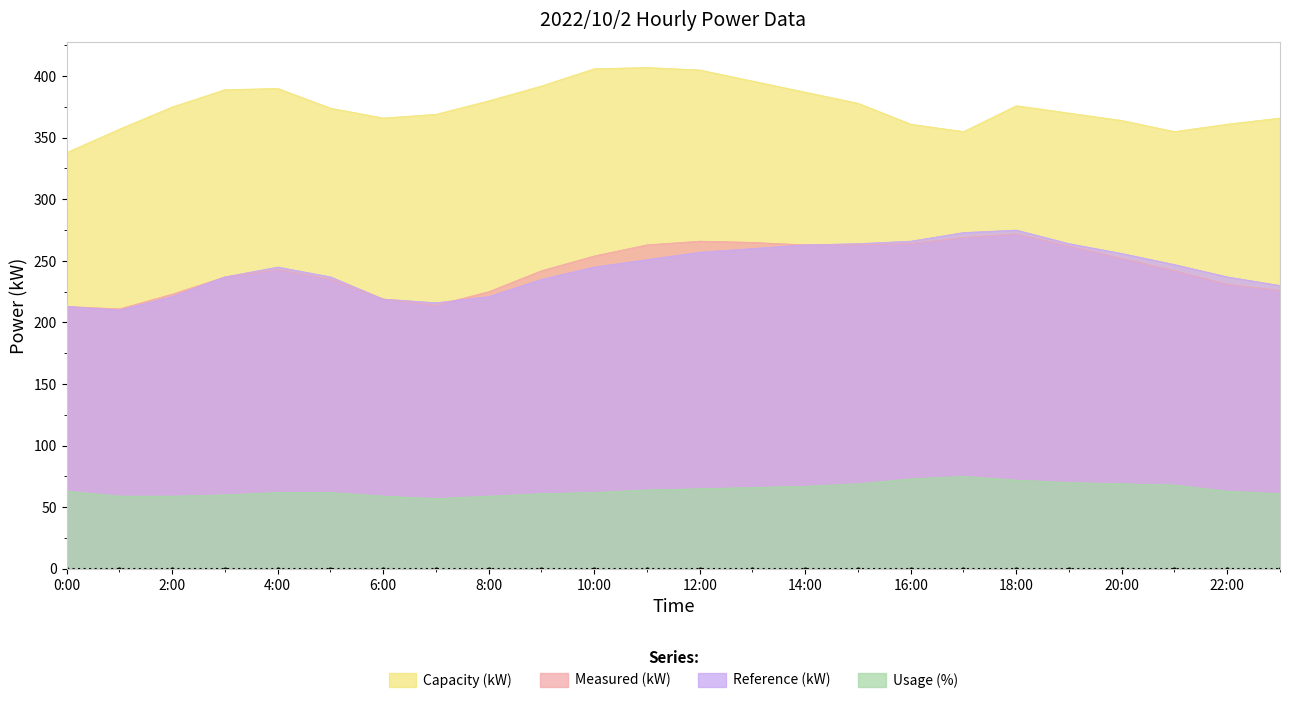

What is the spread (max minus min) of values at 9:00?

331